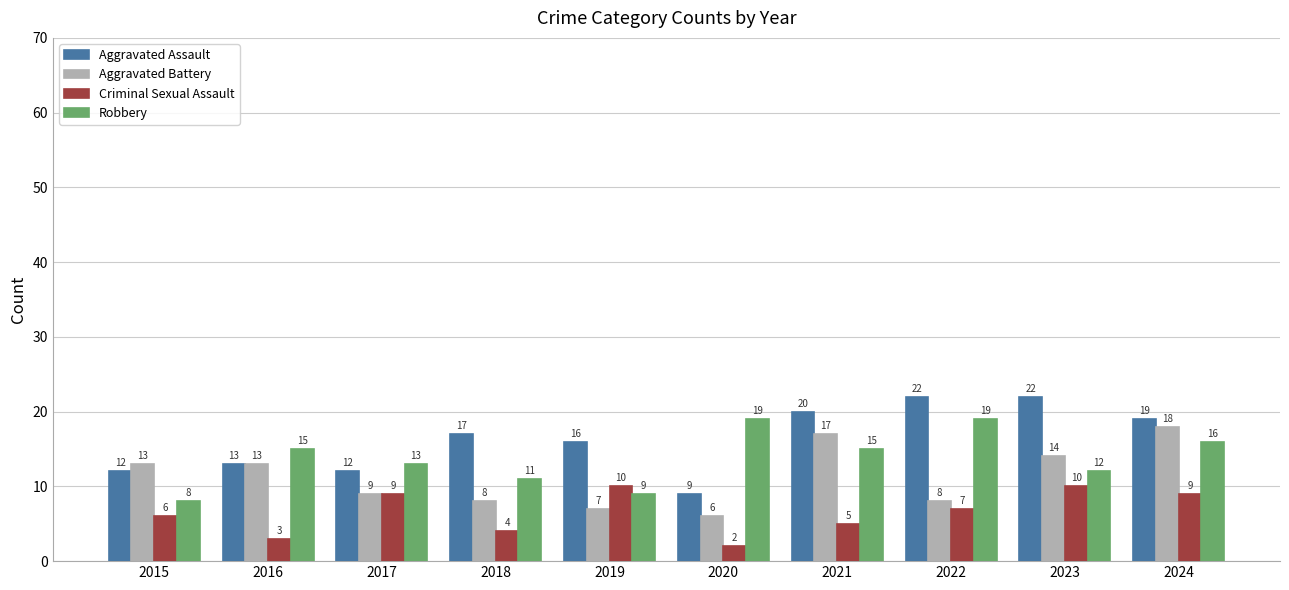

What is the average value of the Aggravated Assault series?

16